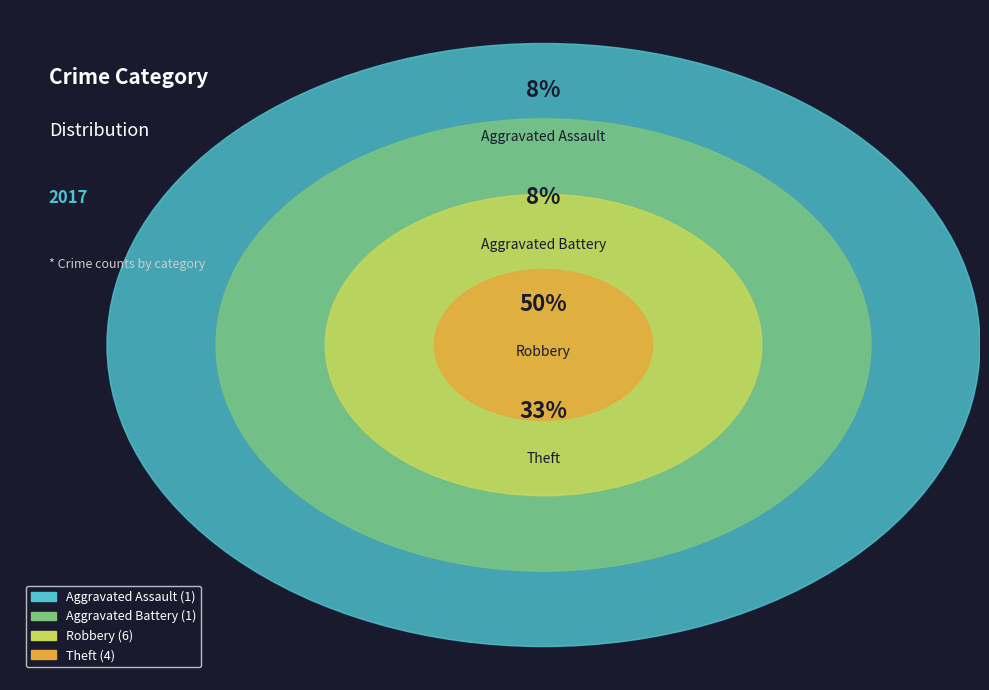

Do Aggravated Assault and Aggravated Battery together represent more than half of the pie?

No